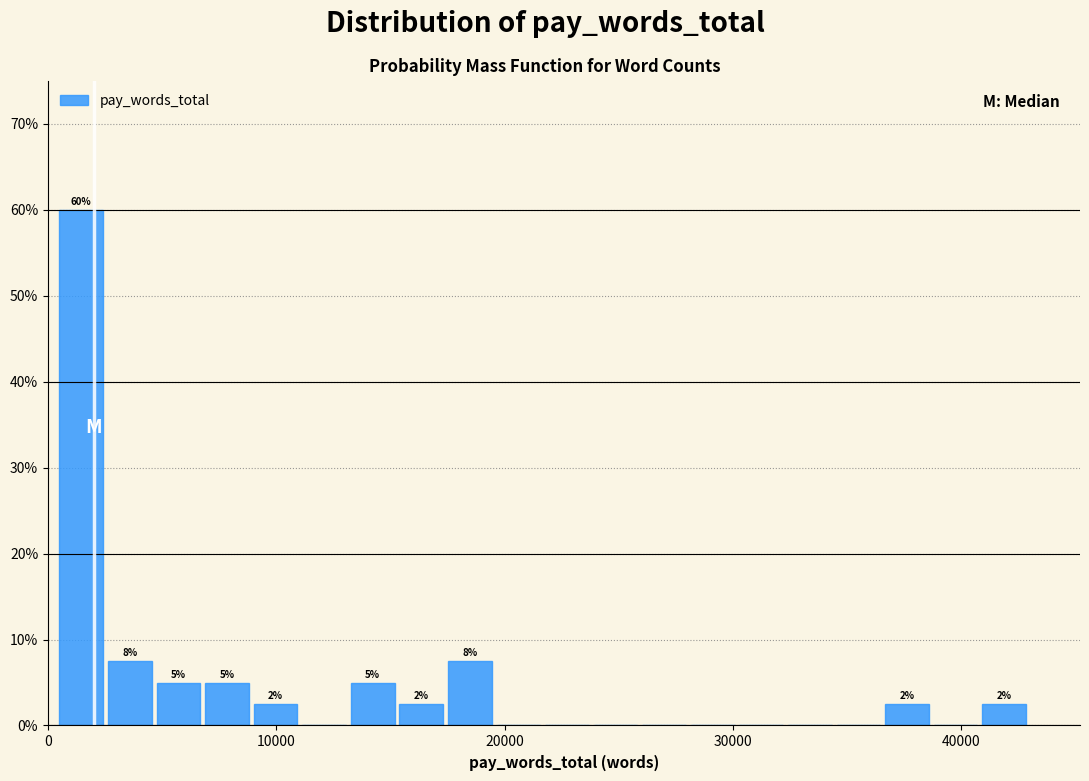

Read against the x-axis, roughly where is the centre of the tallest bar?

1000